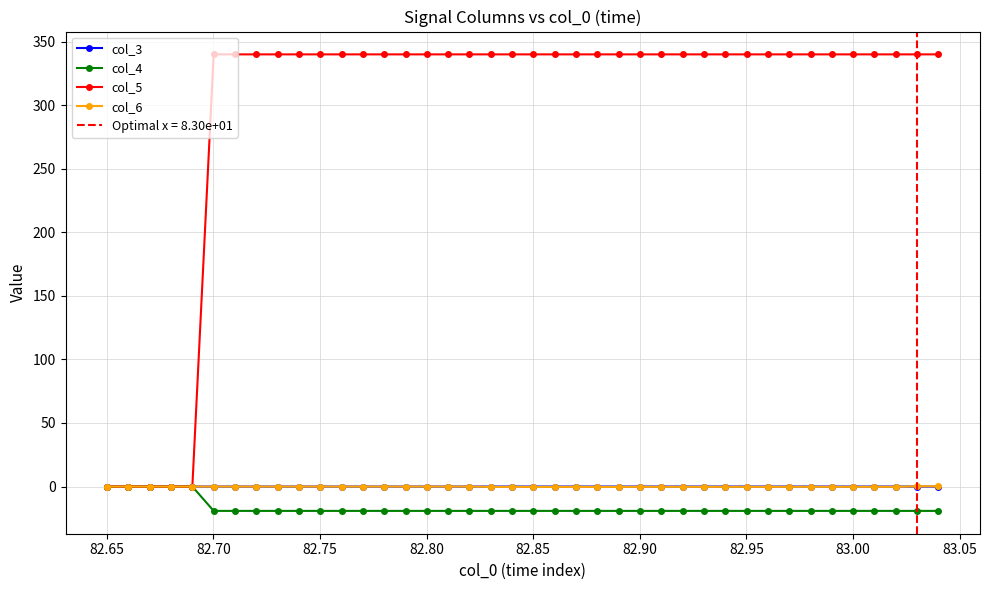

True or false: col_6 and col_3 cross at least once.

True